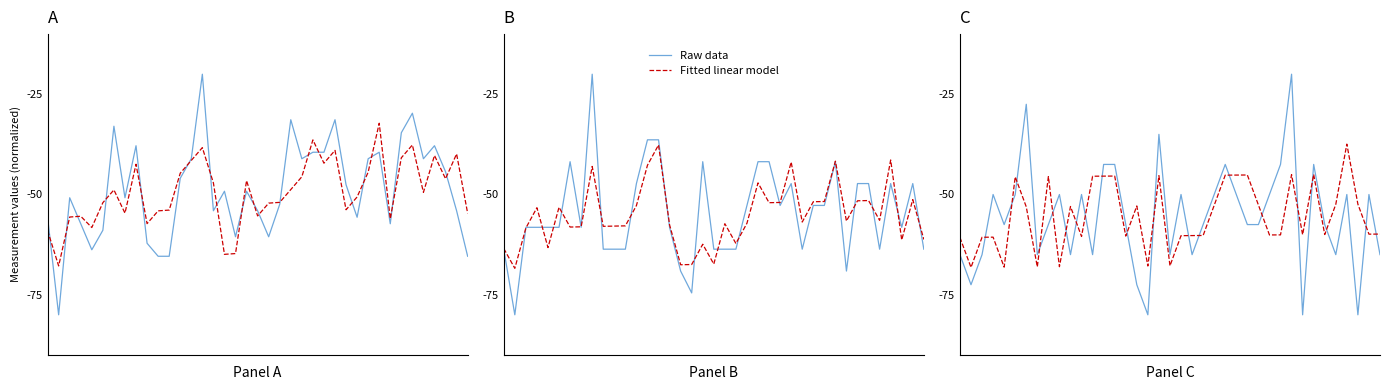

Read the Fitted linear model value at 14.

-45.4